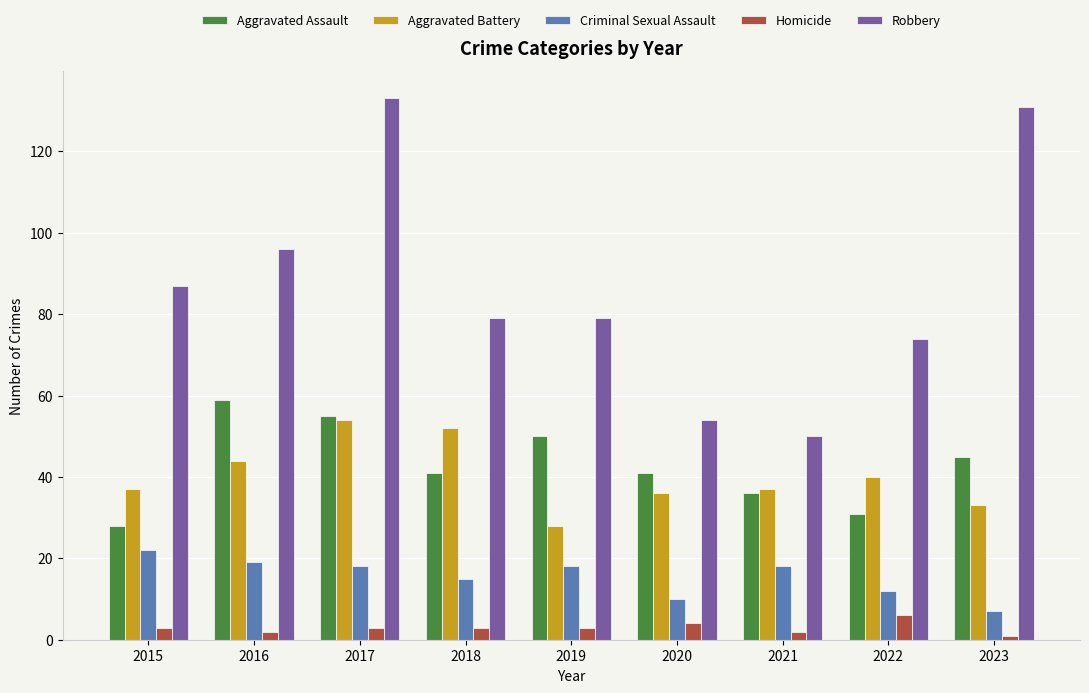

What is the highest value of the Homicide series?

6